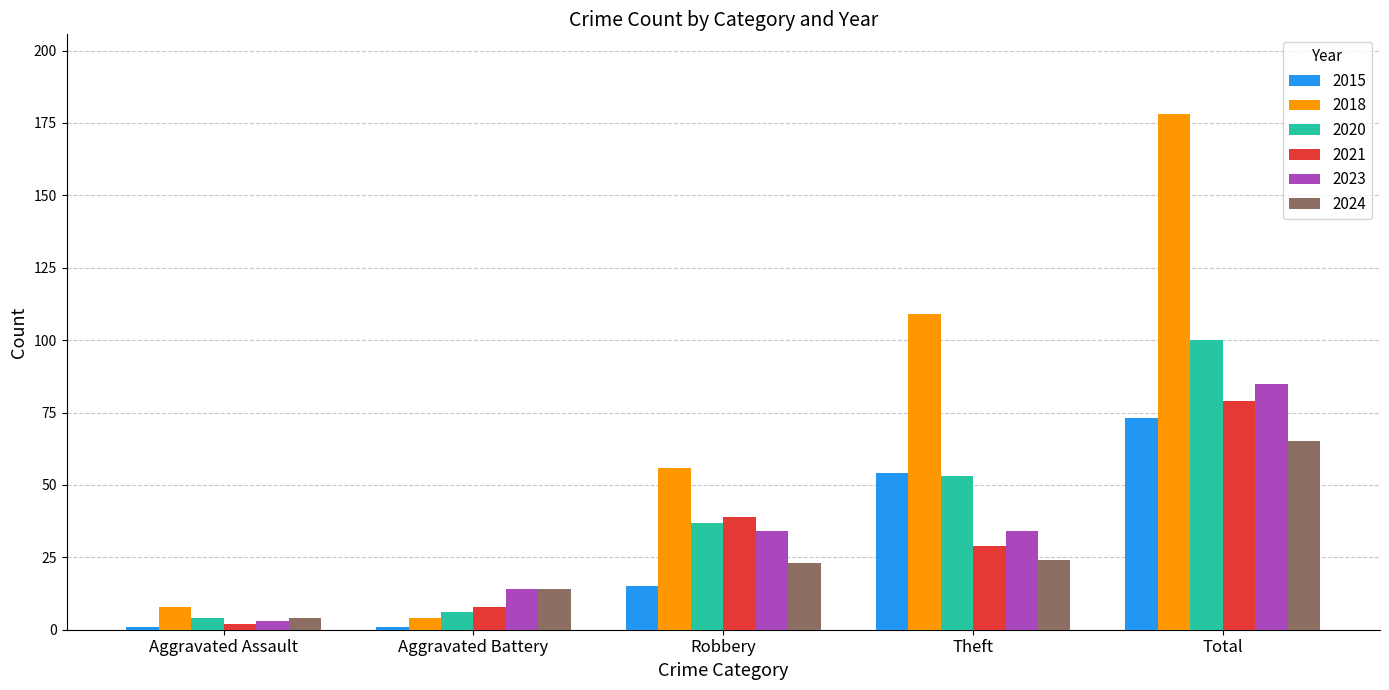

At which category is the sum across all series the highest?

Total